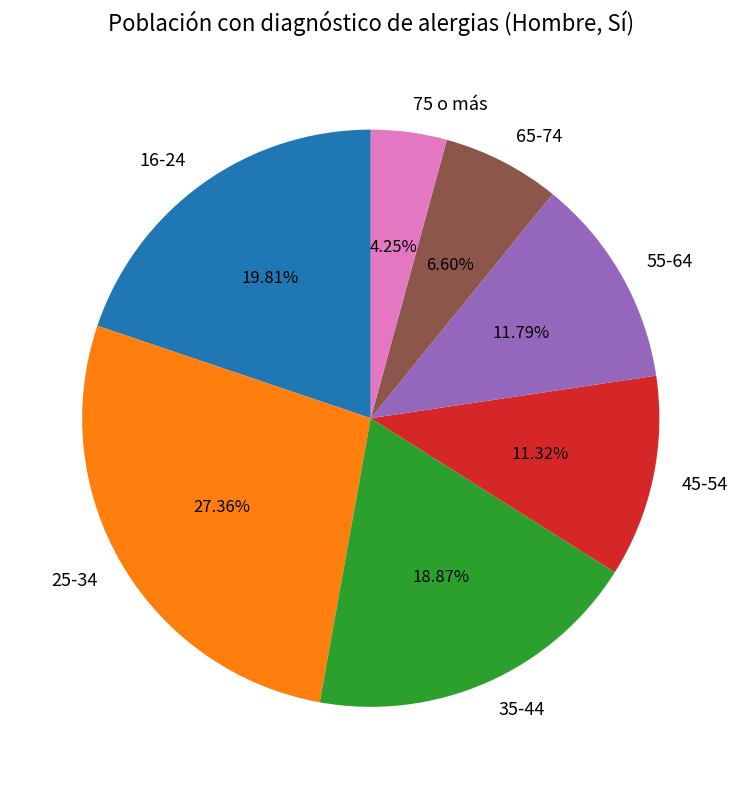

Which slice is the smallest?

75 o más